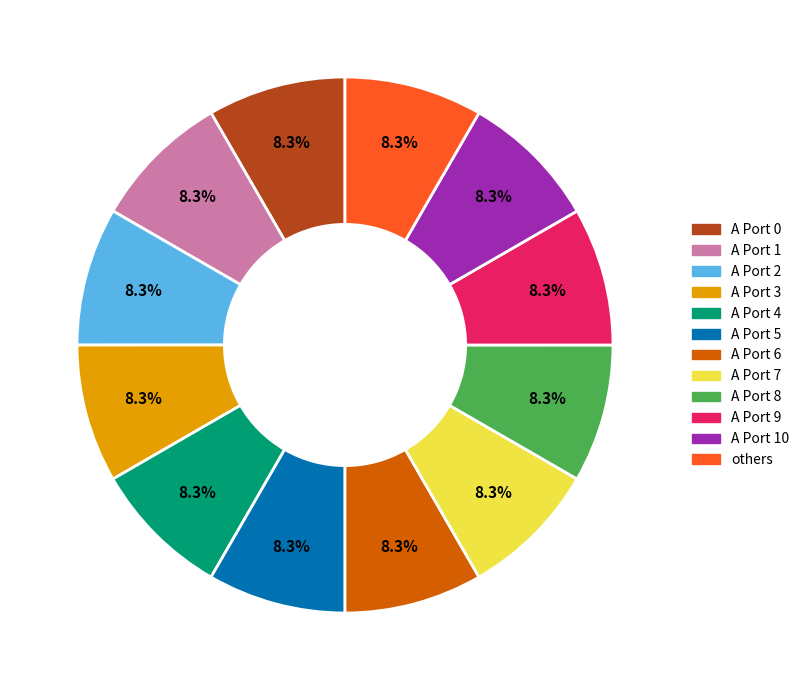

How many segments does this pie chart have?

12